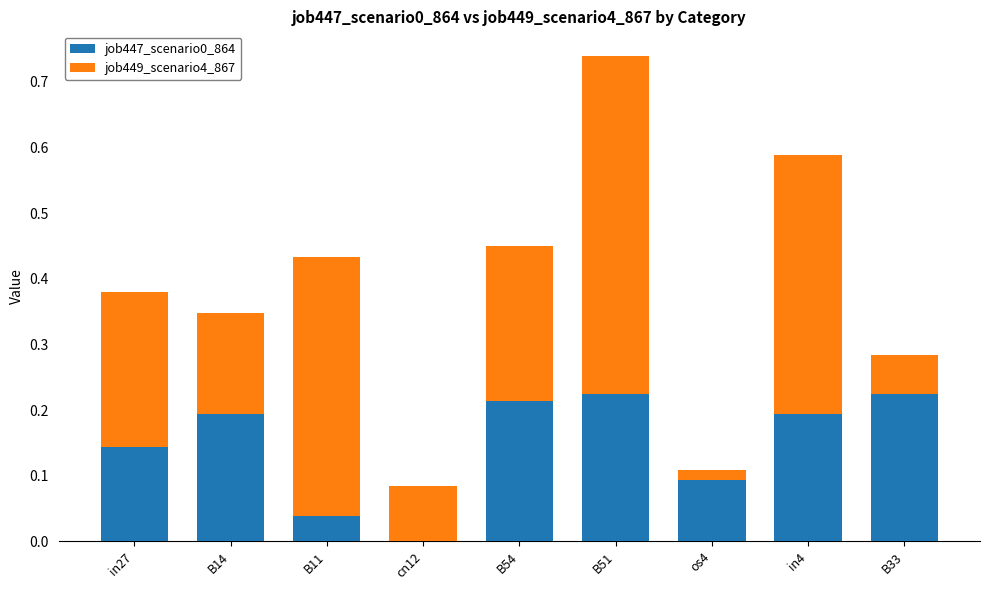

What is the sum of all job447_scenario0_864 values?

1.3